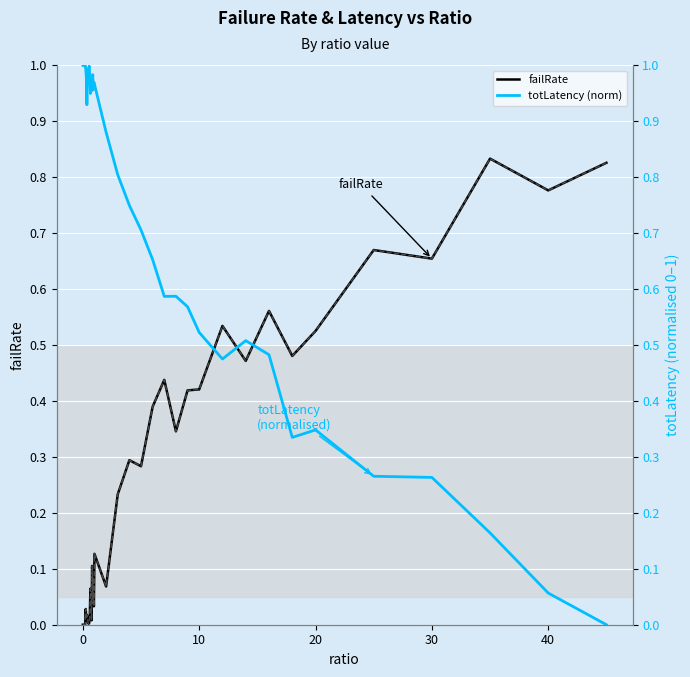

At how many categories does at least one series exceed 0?

40